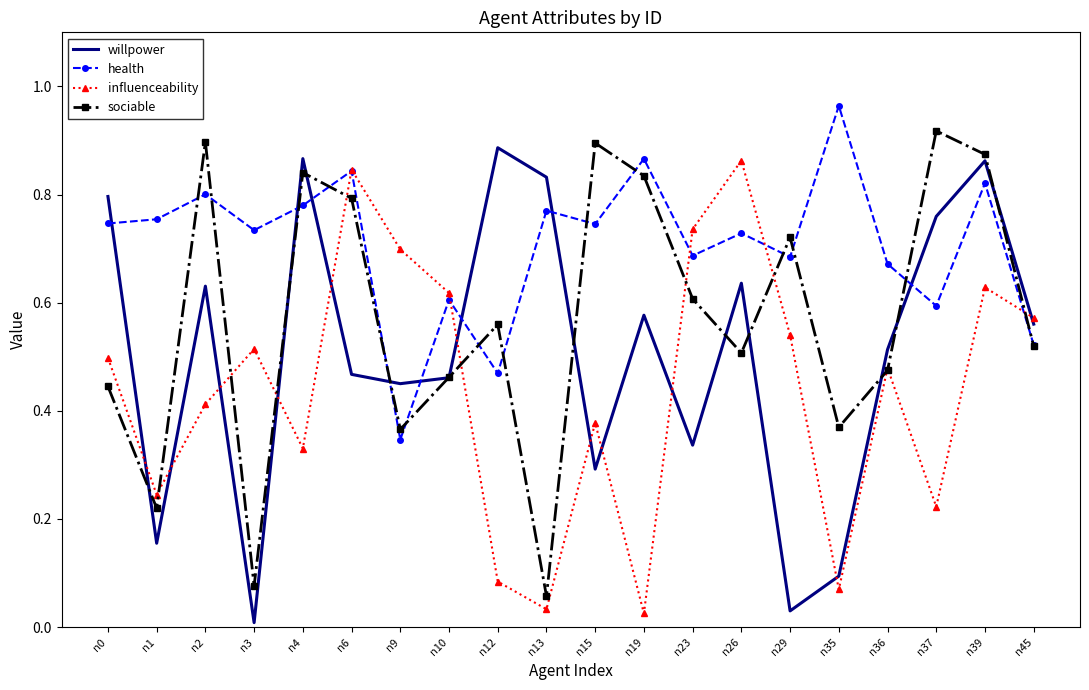

Where is the first local minimum for sociable?

n1